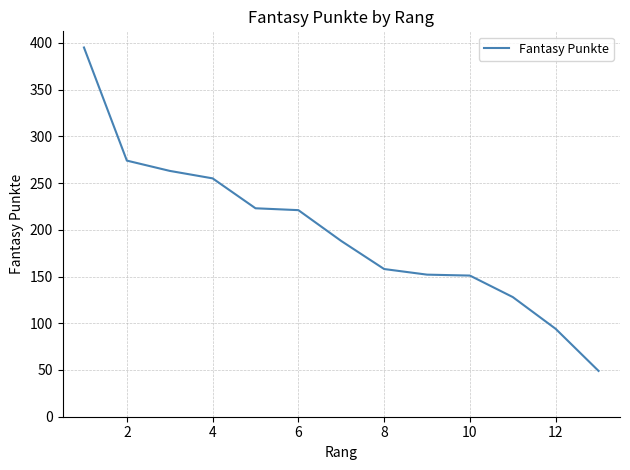

What is the smallest value displayed?

49